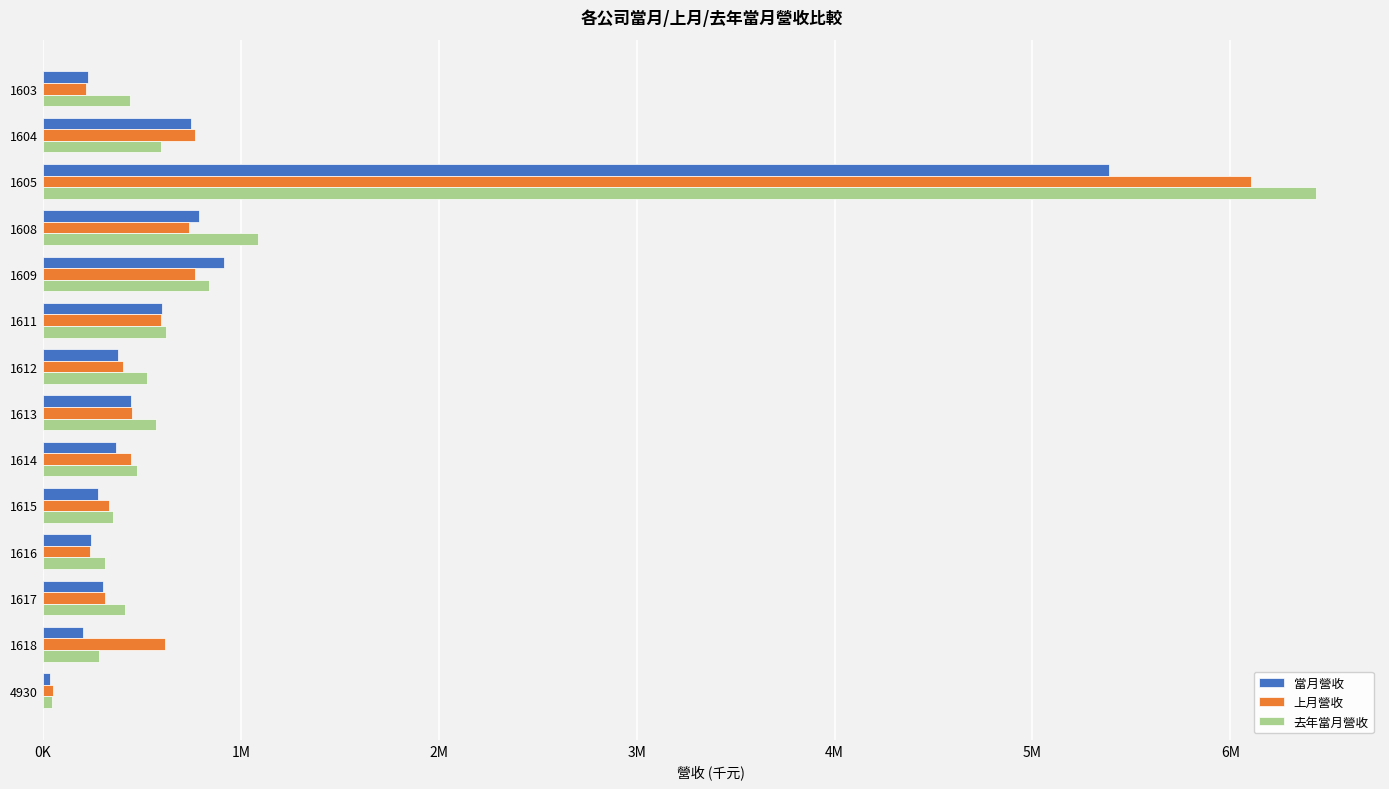

What are all the series names shown in the legend?

當月營收, 上月營收, 去年當月營收